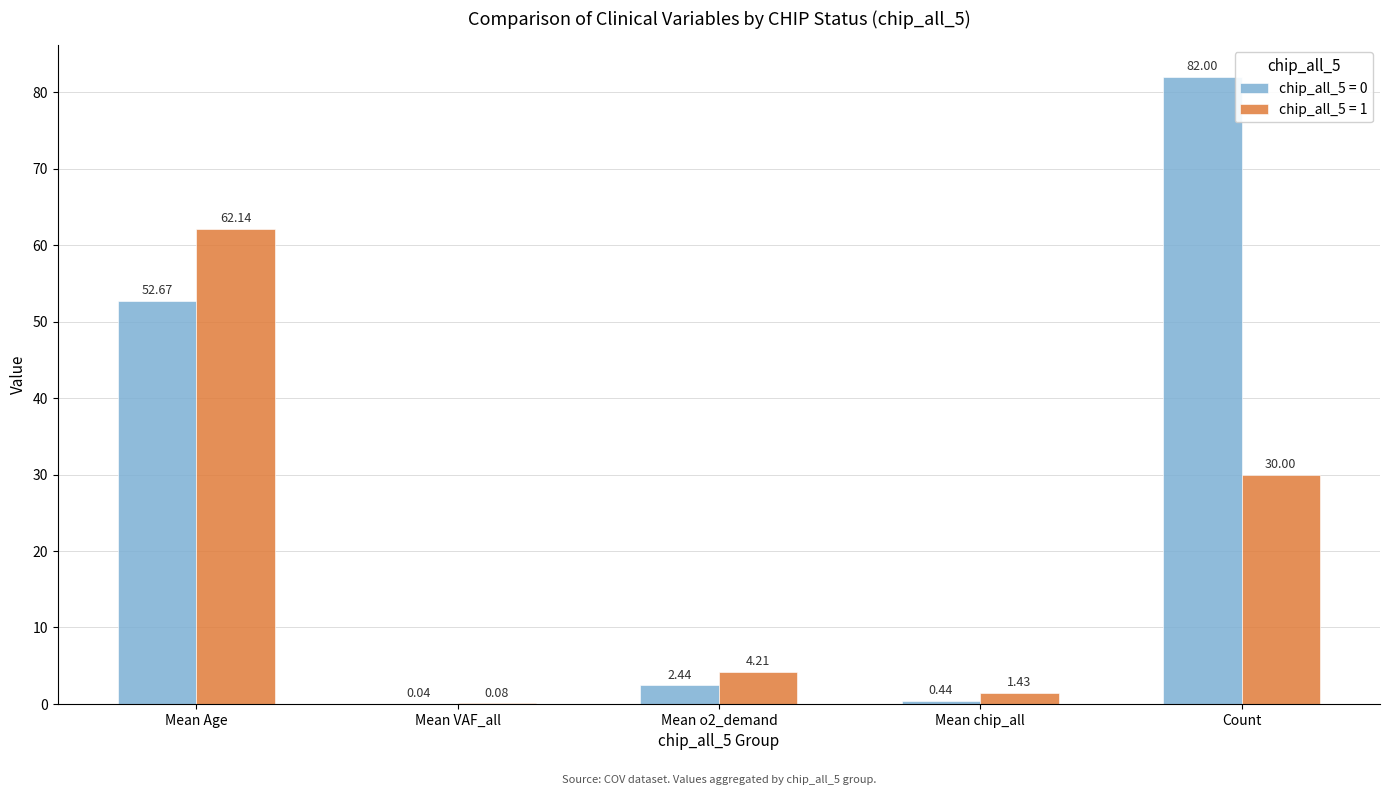

At which category is the sum across all series the highest?

Mean Age